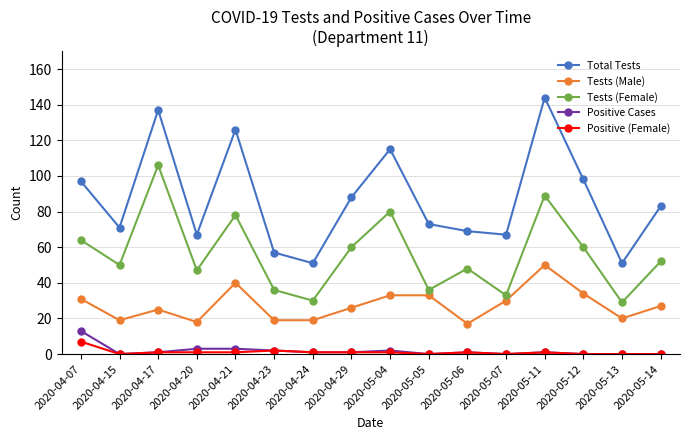

True or false: Tests (Male) and Total Tests intersect in this chart.

False